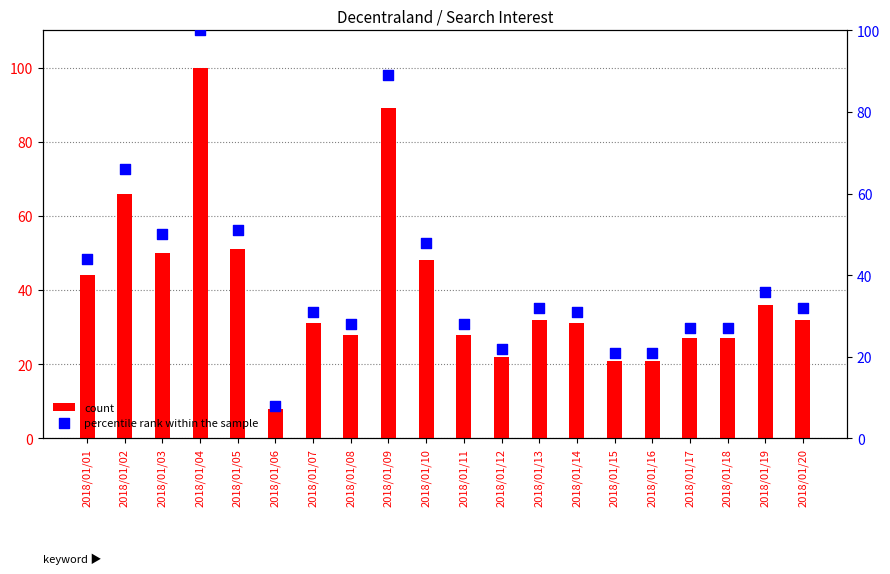

At which category is the sum across all series the highest?

2018/01/04